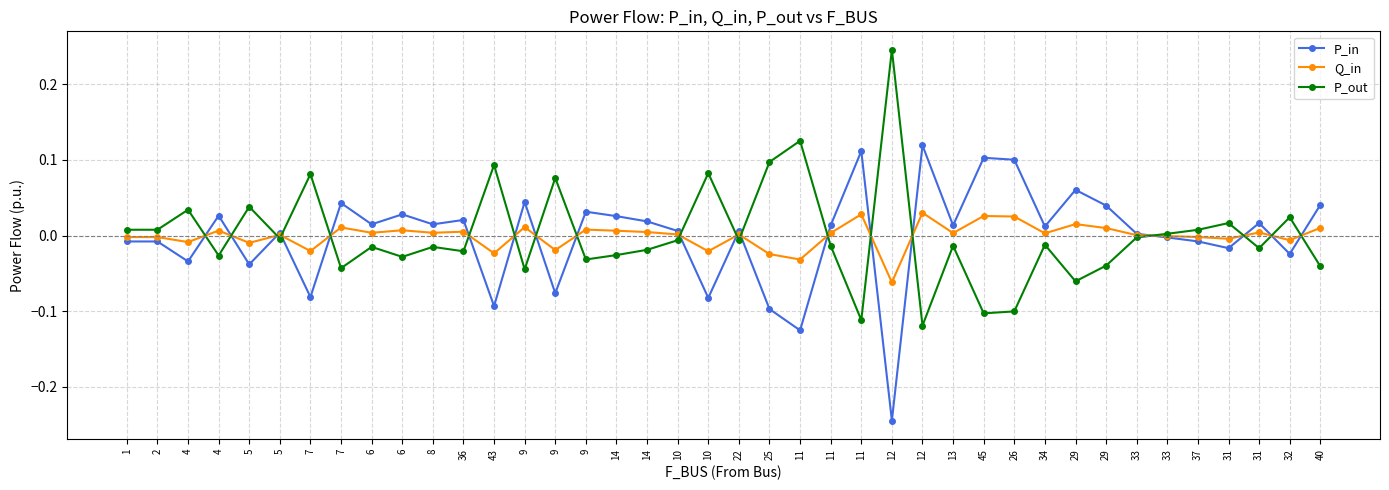

What are all the series names shown in the legend?

P_in, Q_in, P_out